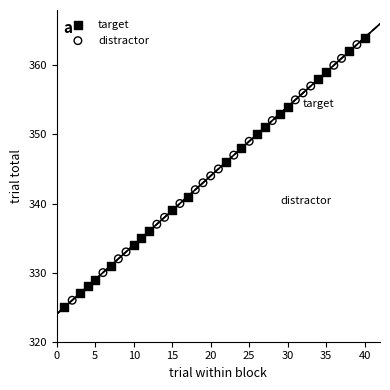

What are all the series names shown in the legend?

target, distractor